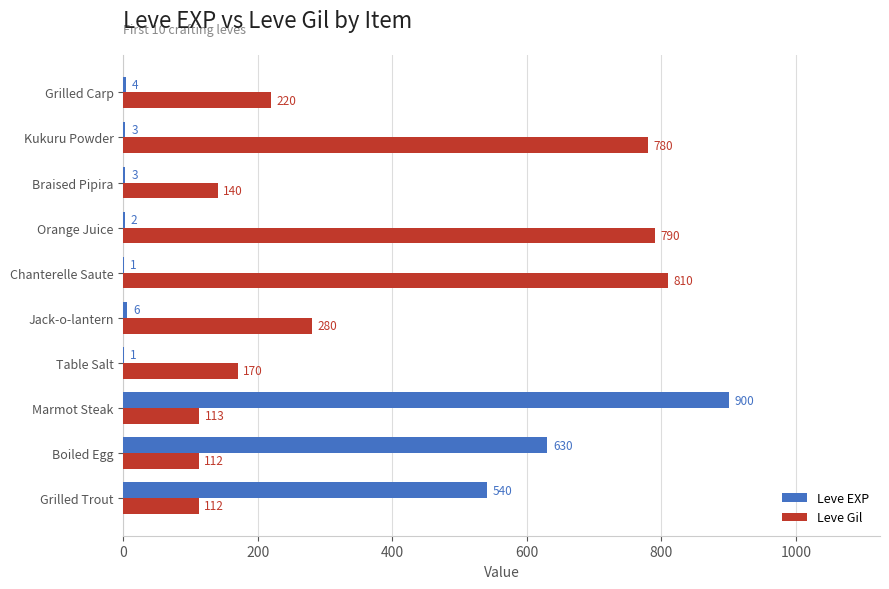

At which label does Leve Gil reach its peak?

Chanterelle Saute